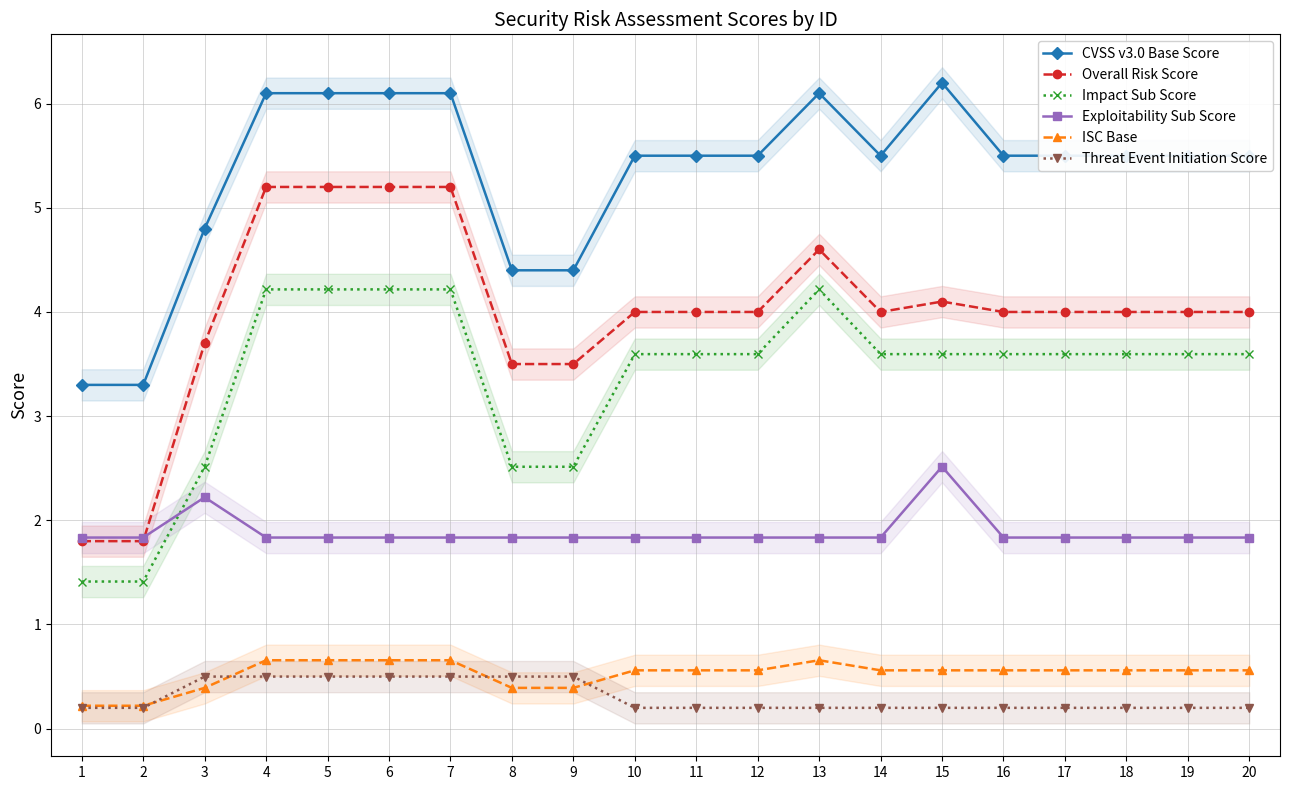

In Overall Risk Score, how many points are lower than both neighbors (excluding endpoints)?

1